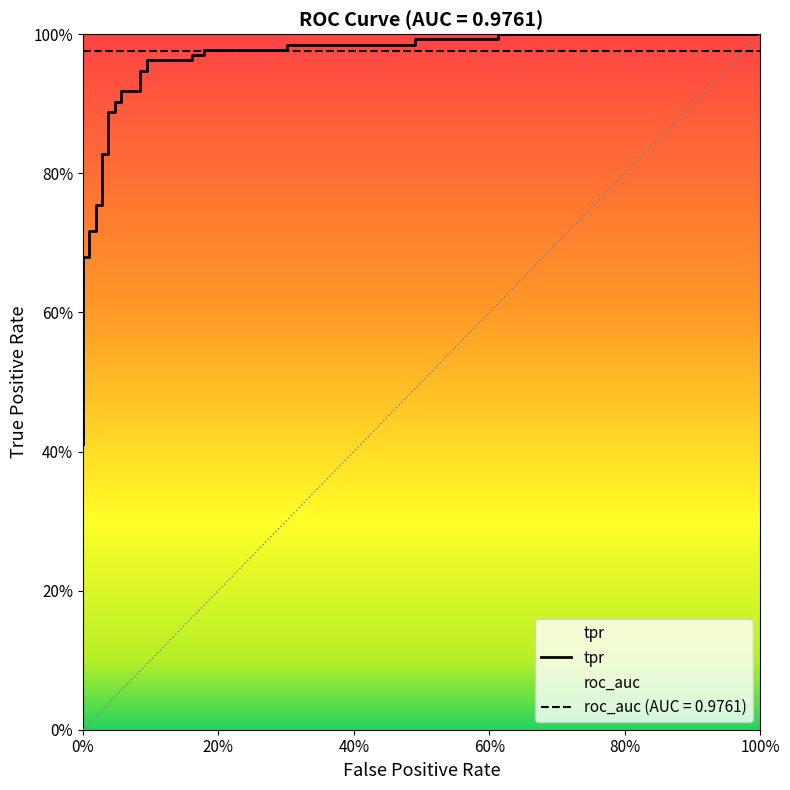

Does the chart have visible grid lines?

No